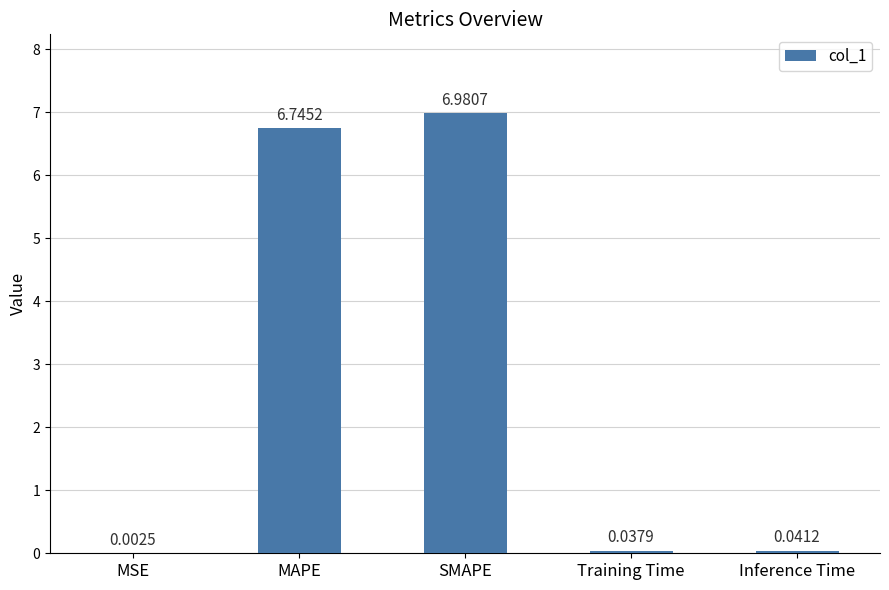

Where is the data nearest to the value 3?

Inference Time